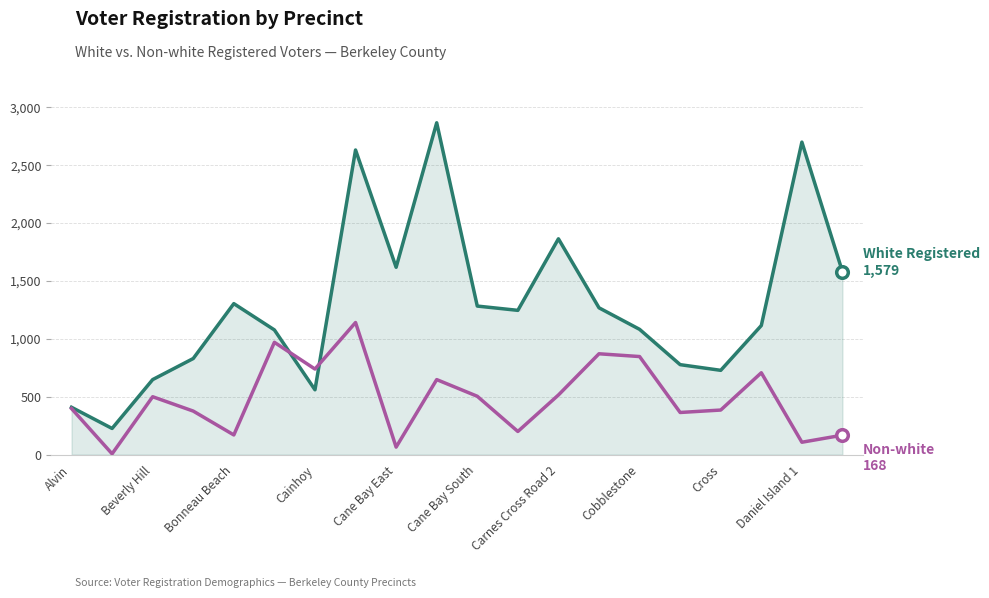

What is the maximum value shown in the chart?

2866